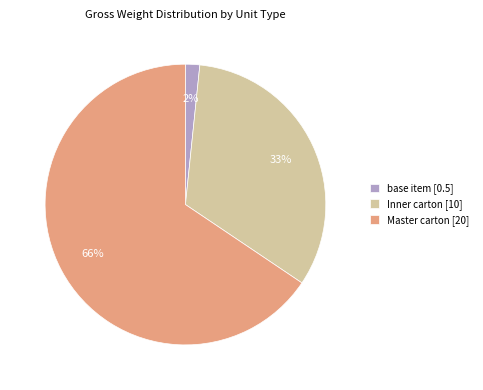

What percentage is the base item [0.5] slice, to the nearest percent?

2%